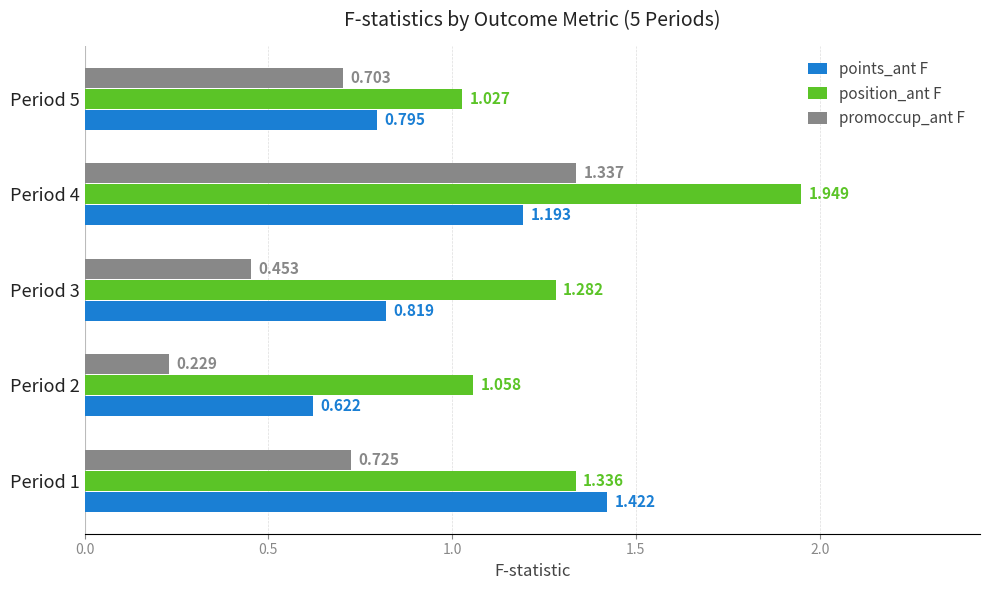

At which label does promoccup_ant F reach its peak?

Period 4